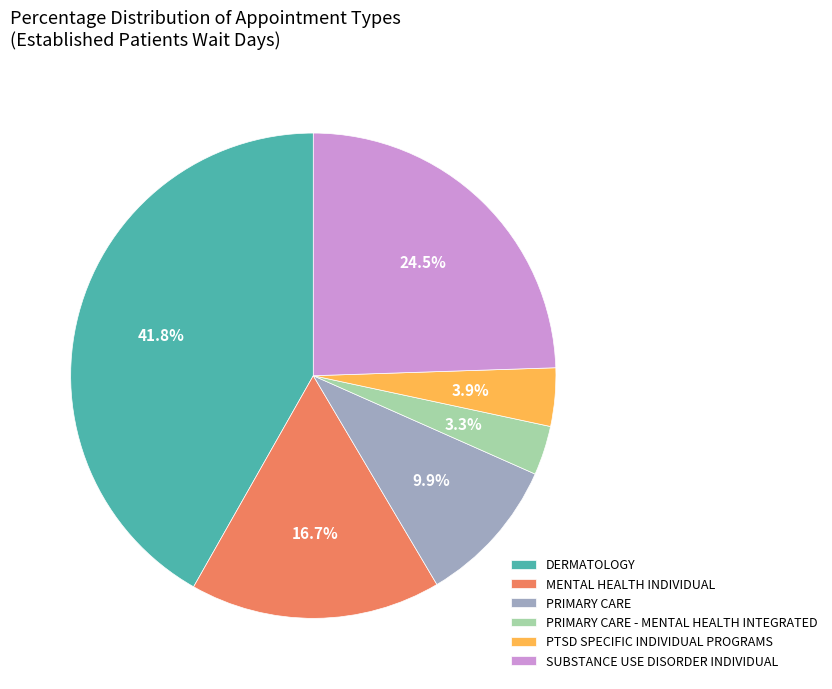

Is it true that PRIMARY CARE is 10% of the pie?

True